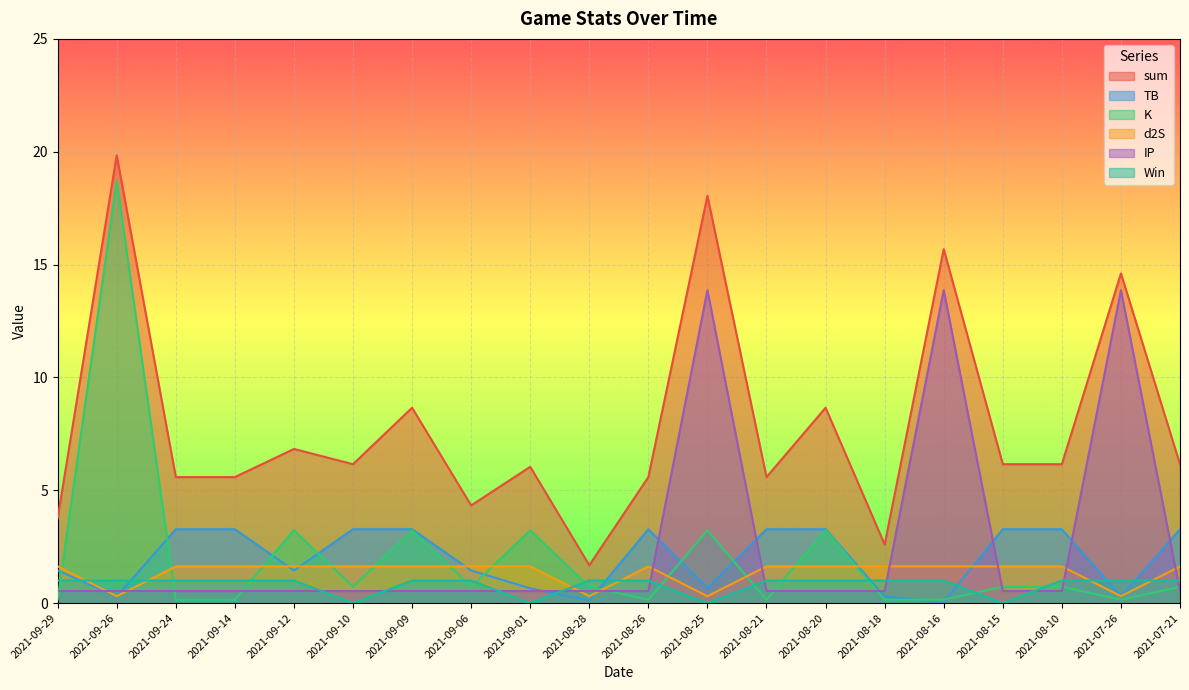

What is the average value of the Win series?

0.8